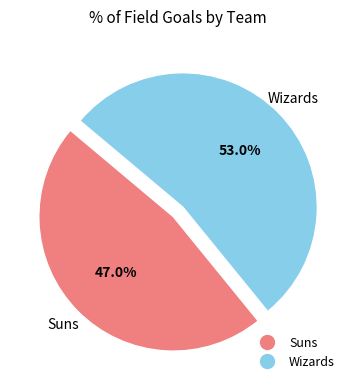

Rank the categories by value from lowest to highest.

Suns, Wizards